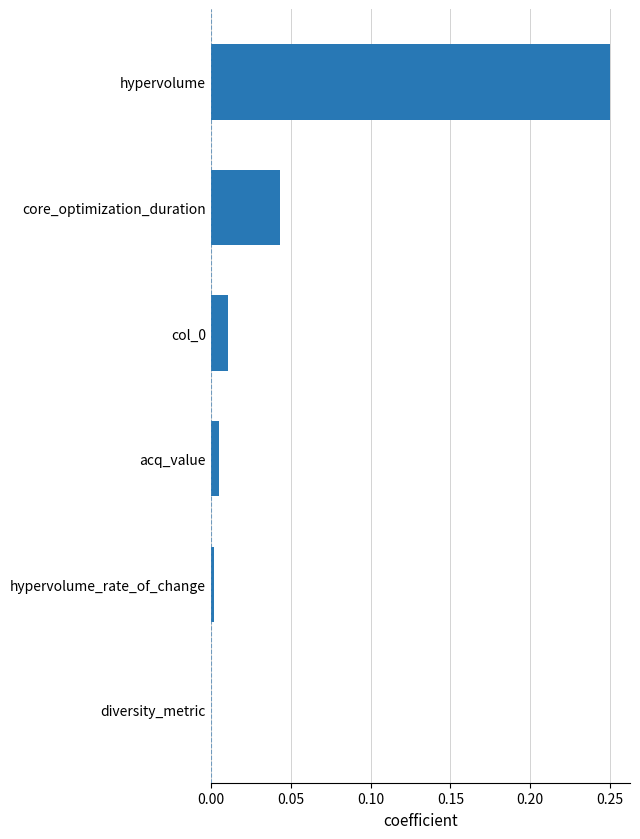

Which label corresponds to the largest value in the chart?

hypervolume